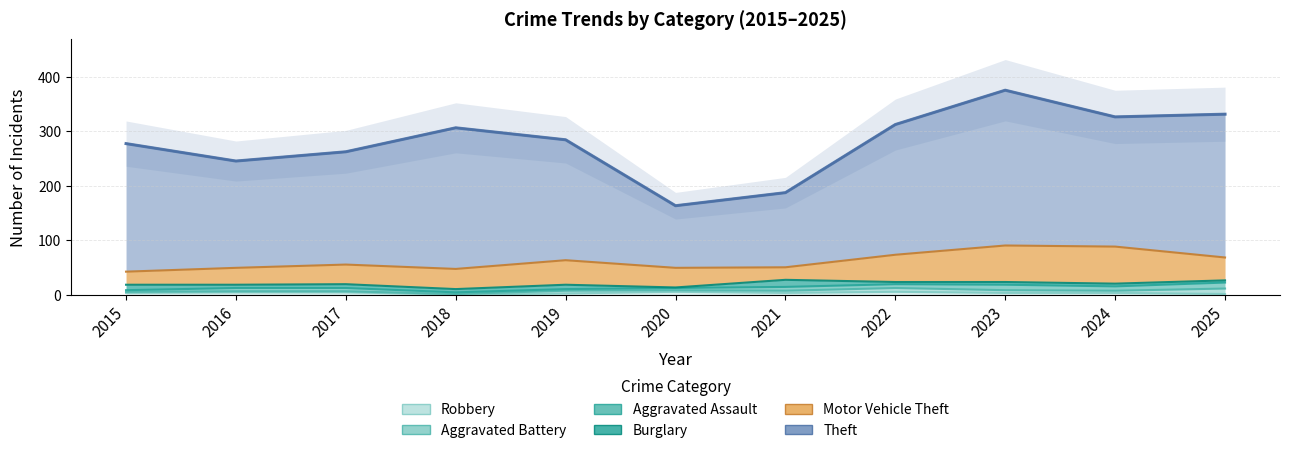

How many data points in Theft are less than 235?

5